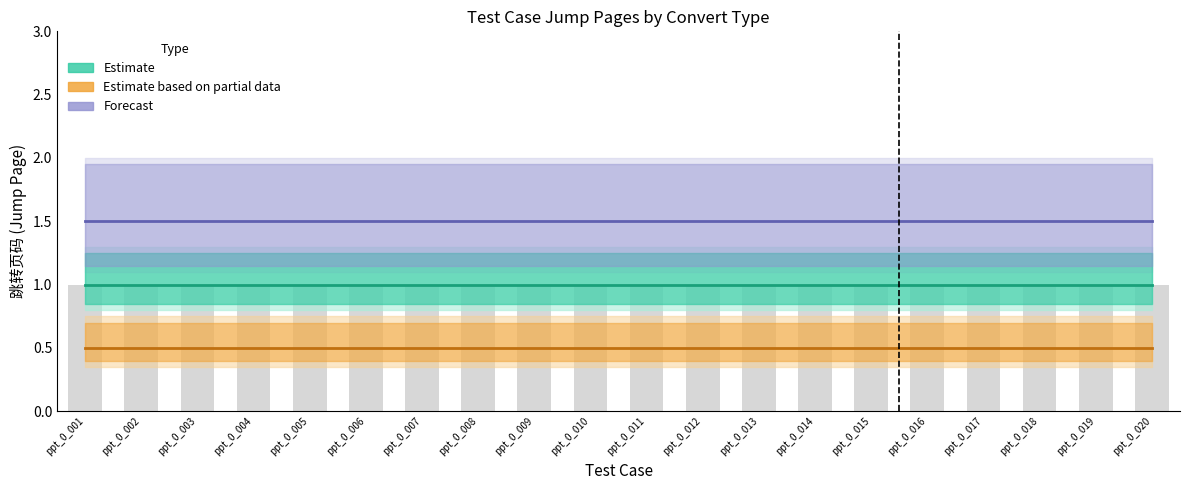

List the series in order of their overall mean, lowest first.

Estimate based on partial data, Estimate, Forecast